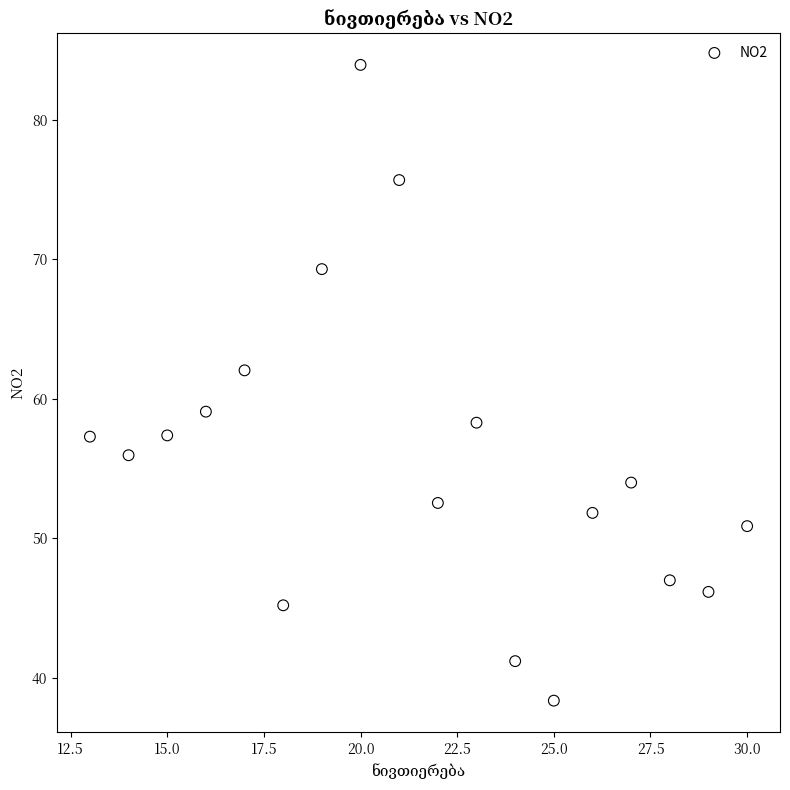

What Y value in the scatter plot is closest to 61?

62.0